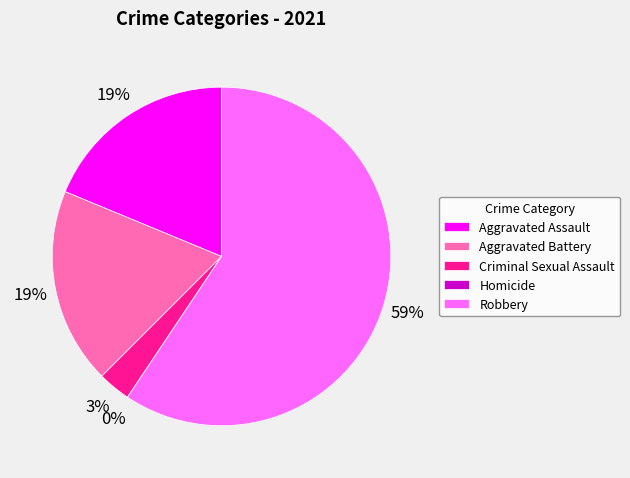

Combined, do Criminal Sexual Assault and Homicide account for over 50%?

No